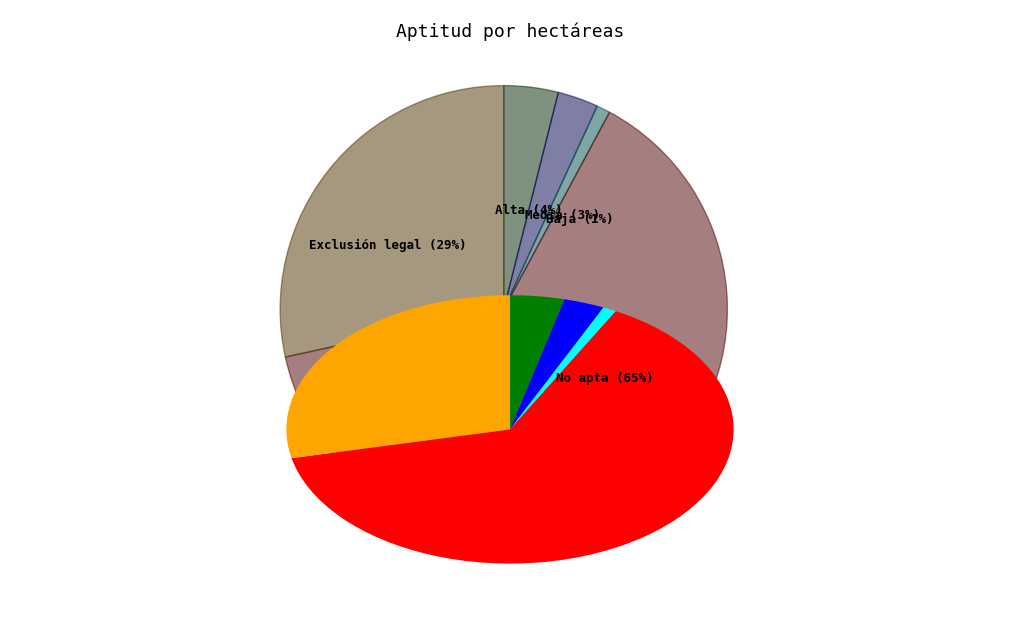

True or false: Alta accounts for 1% of the total.

False